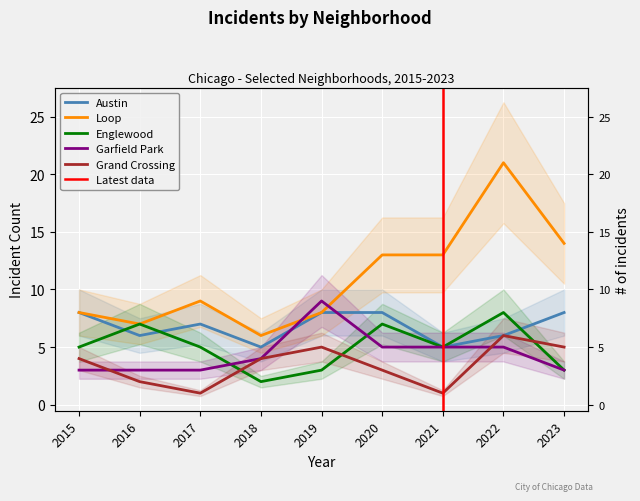

Rank the categories by Garfield Park value from highest to lowest.

2019, 2020, 2021, 2022, 2018, 2015, 2016, 2017, 2023